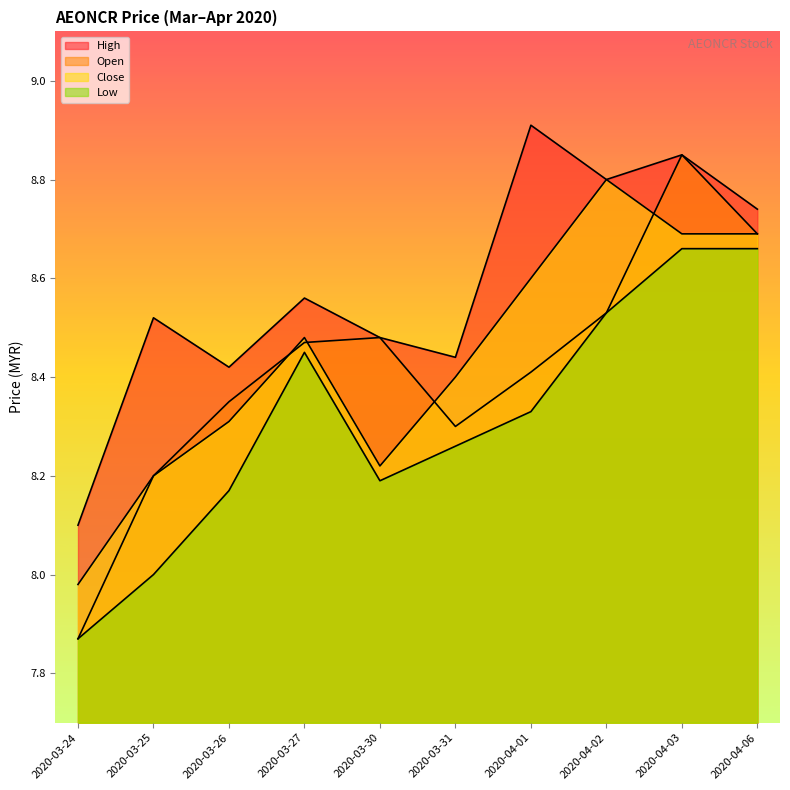

How many lines are shown in the chart?

4